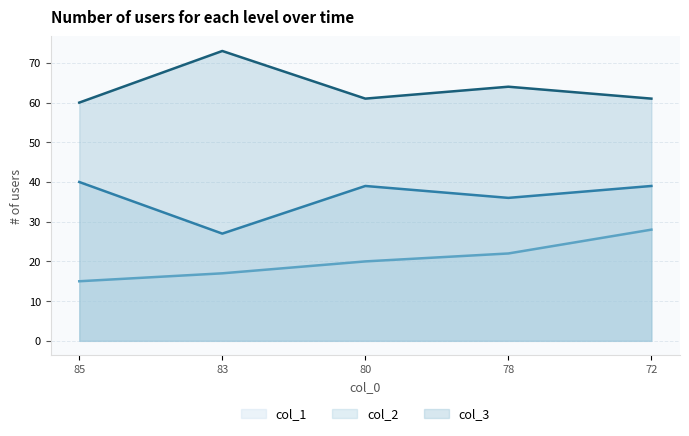

Is the value of col_1_line at 83 greater than the value of col_3_line at 85?

No